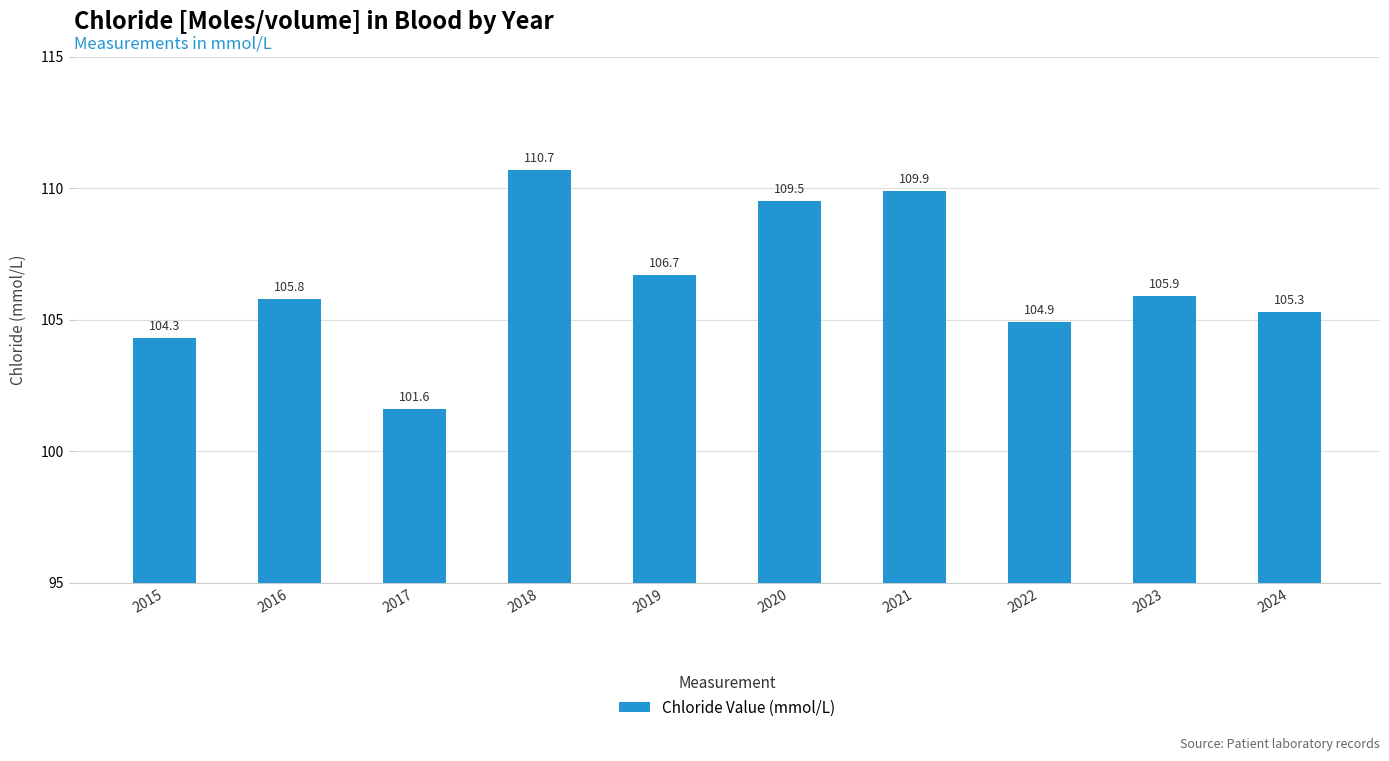

What is the change in value from 2016 to 2017?

-4.2